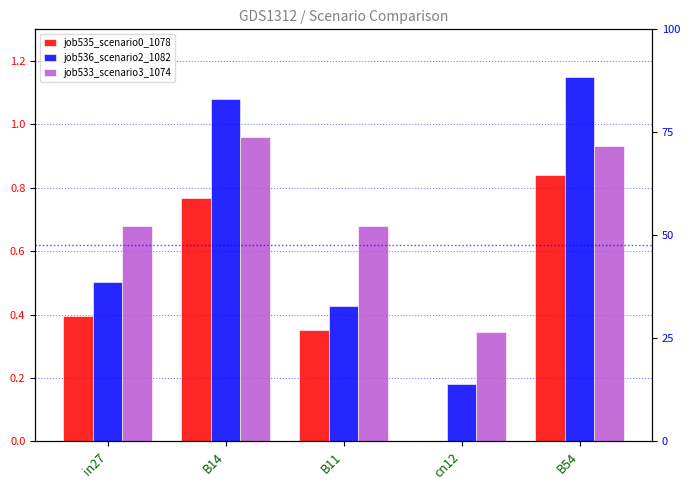

Which series has the largest total across all categories?

job533_scenario3_1074